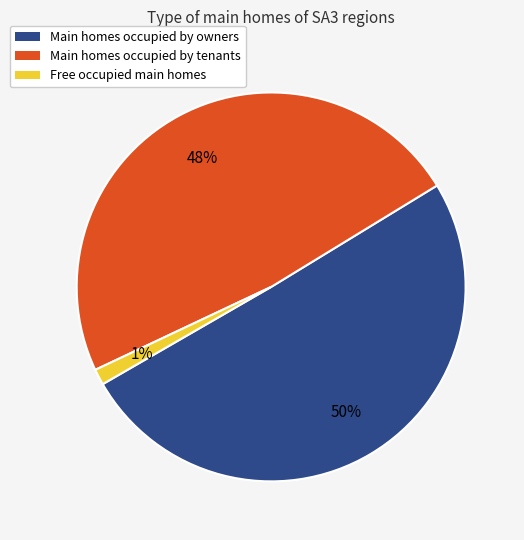

To the nearest percent, what is the difference between the largest and smallest slice percentages?

49%